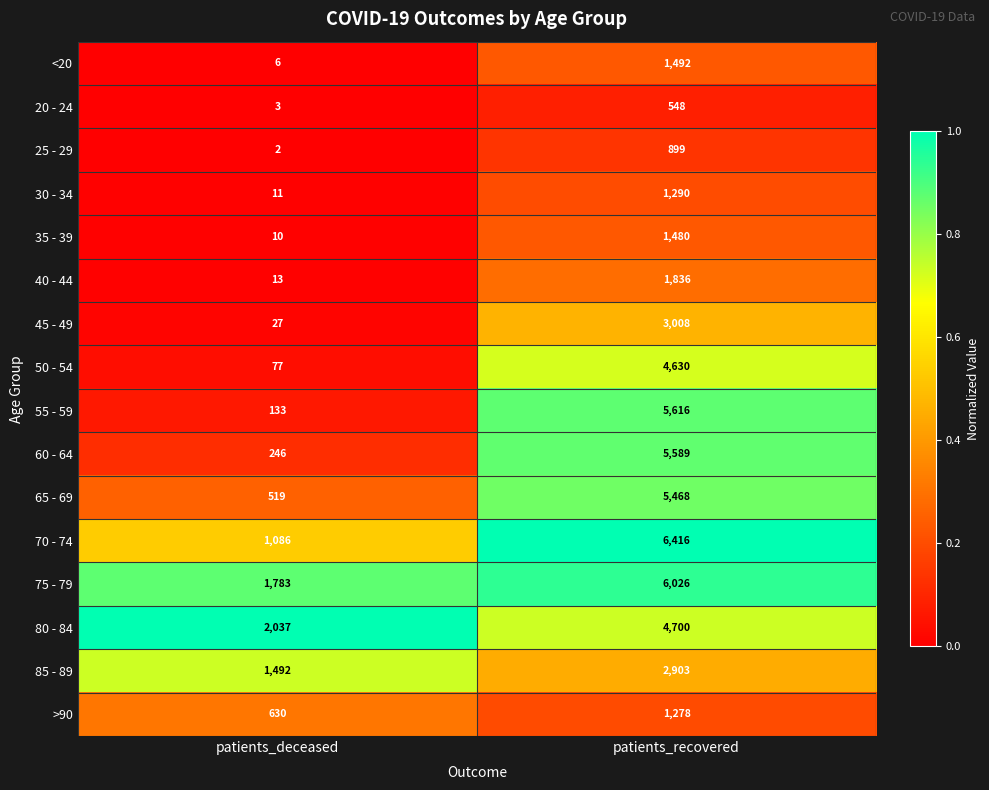

The value of 55 - 59 at patients_deceased is 57. True or false?

False